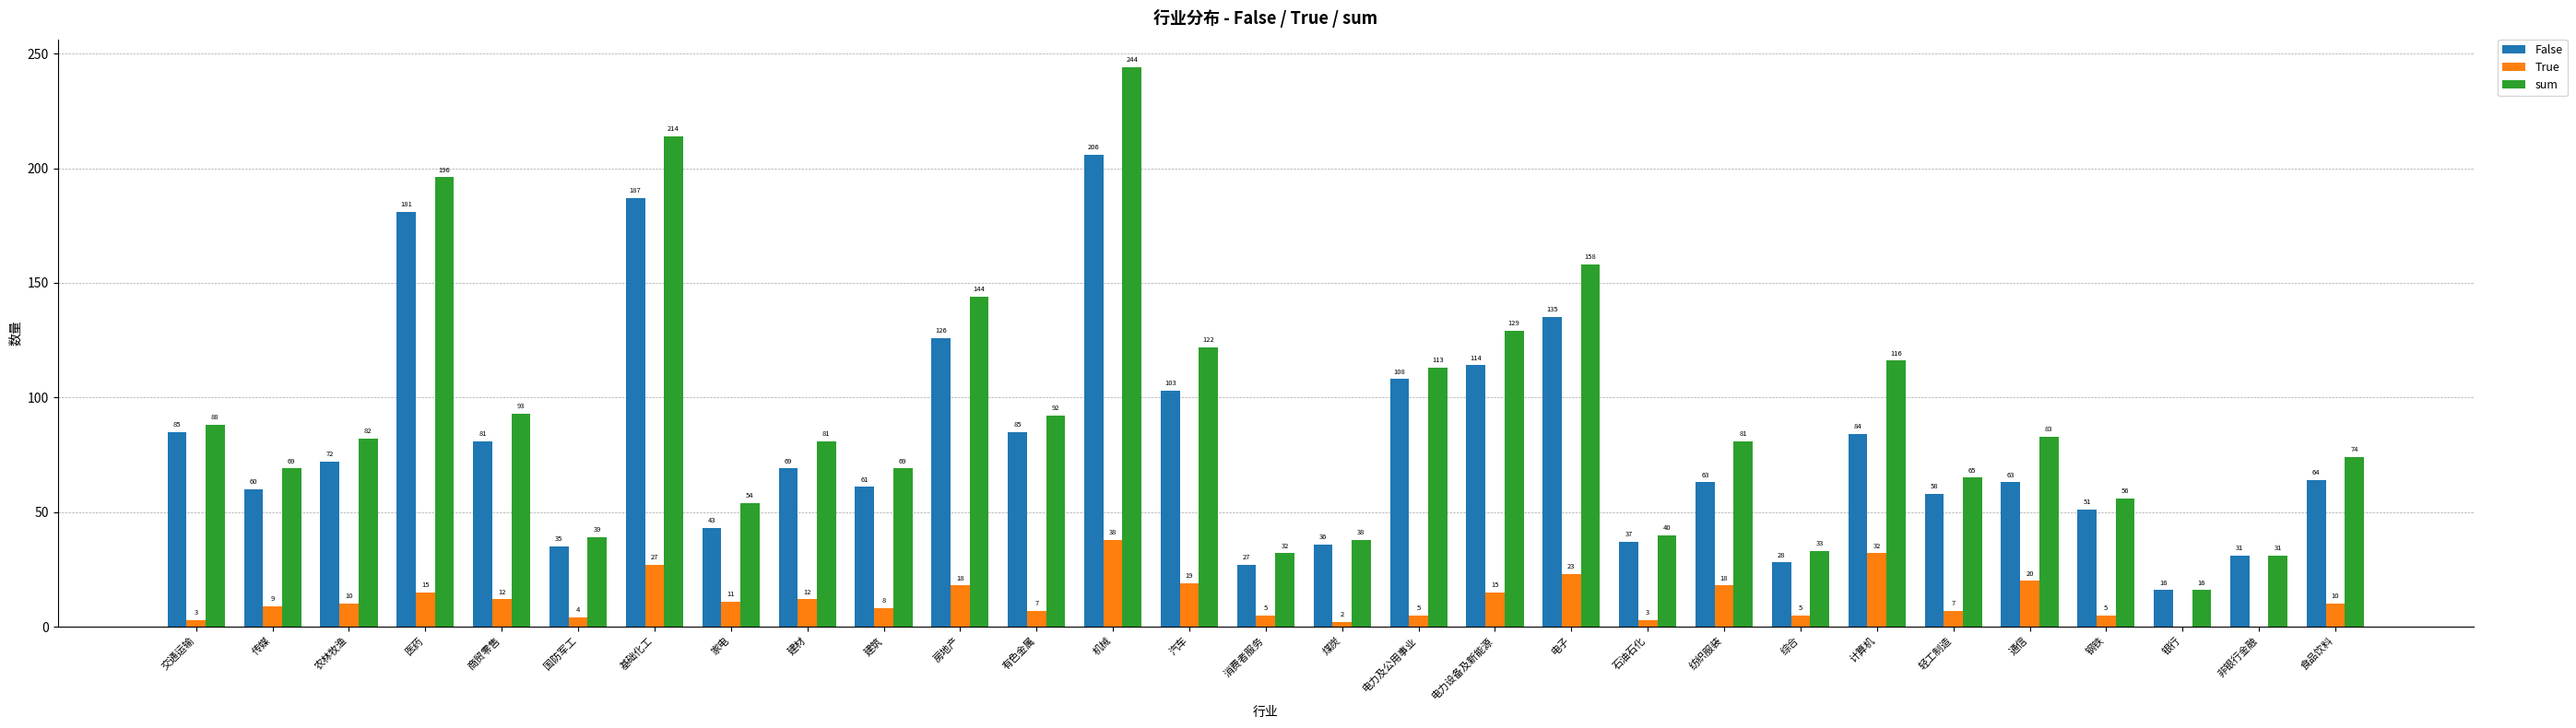

How many groups of bars are there?

29